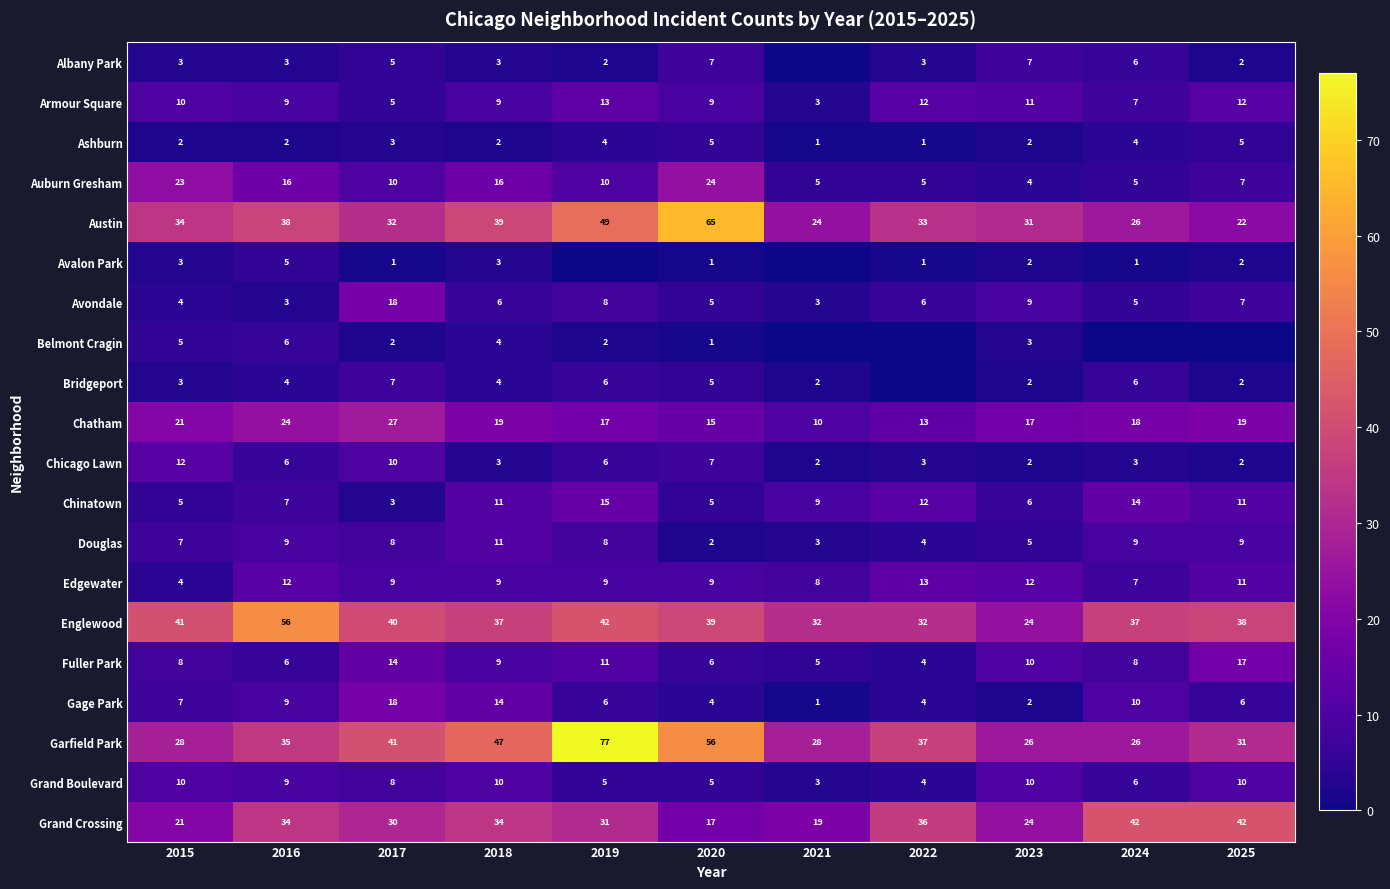

Is the value of Chicago Lawn at 2020 greater than the value of Edgewater at 2015?

Yes